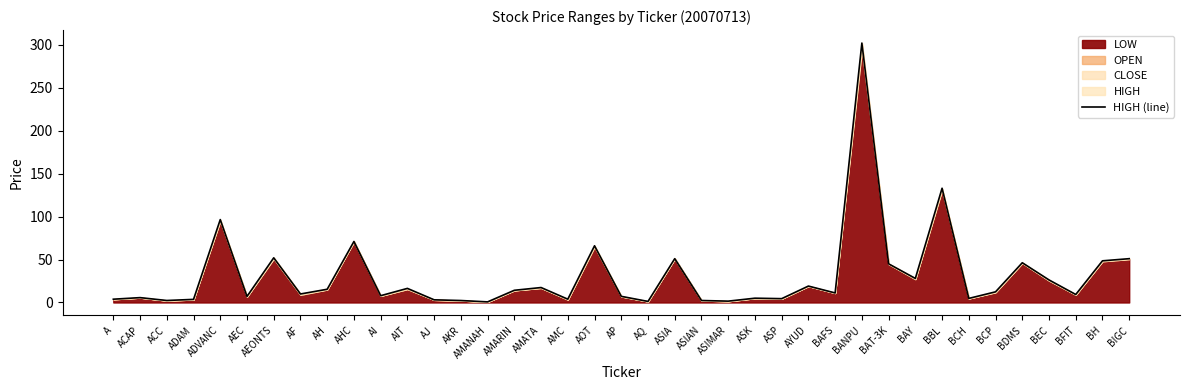

What is the minimum value shown in the chart?

0.7